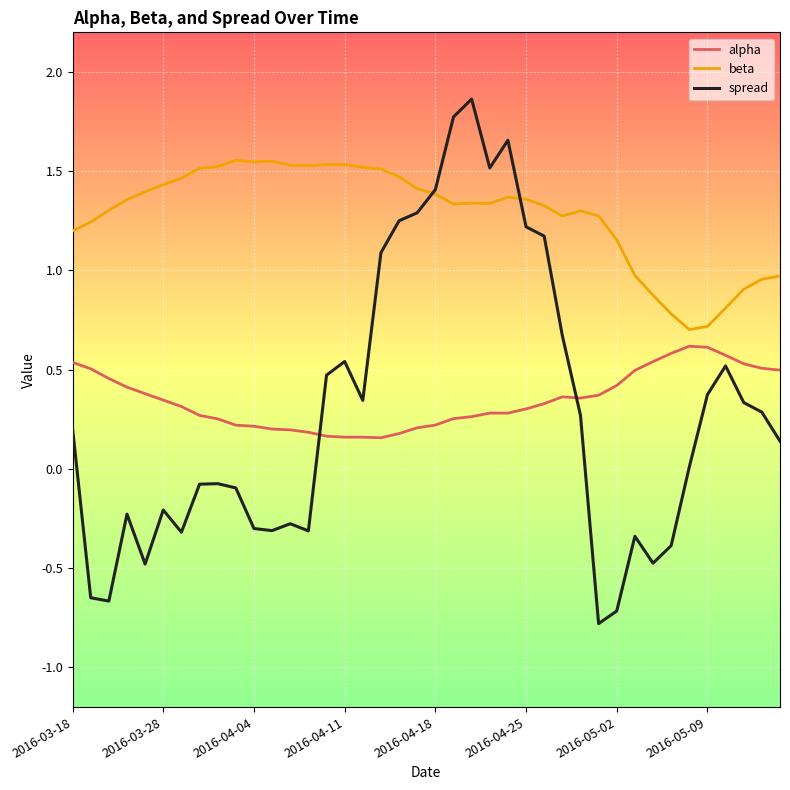

Which series has the widest spread of values?

spread